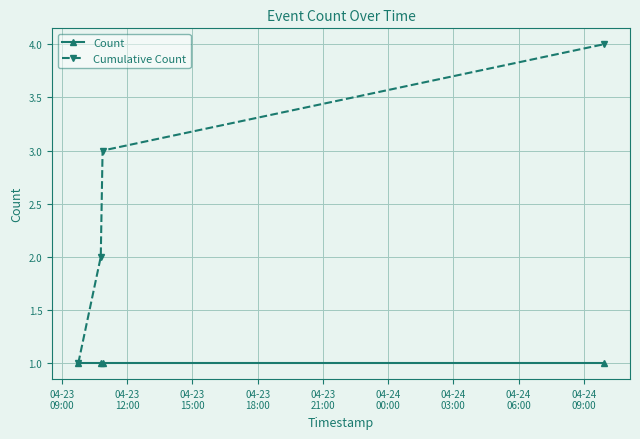

Which series has the largest range (max minus min)?

Cumulative Count